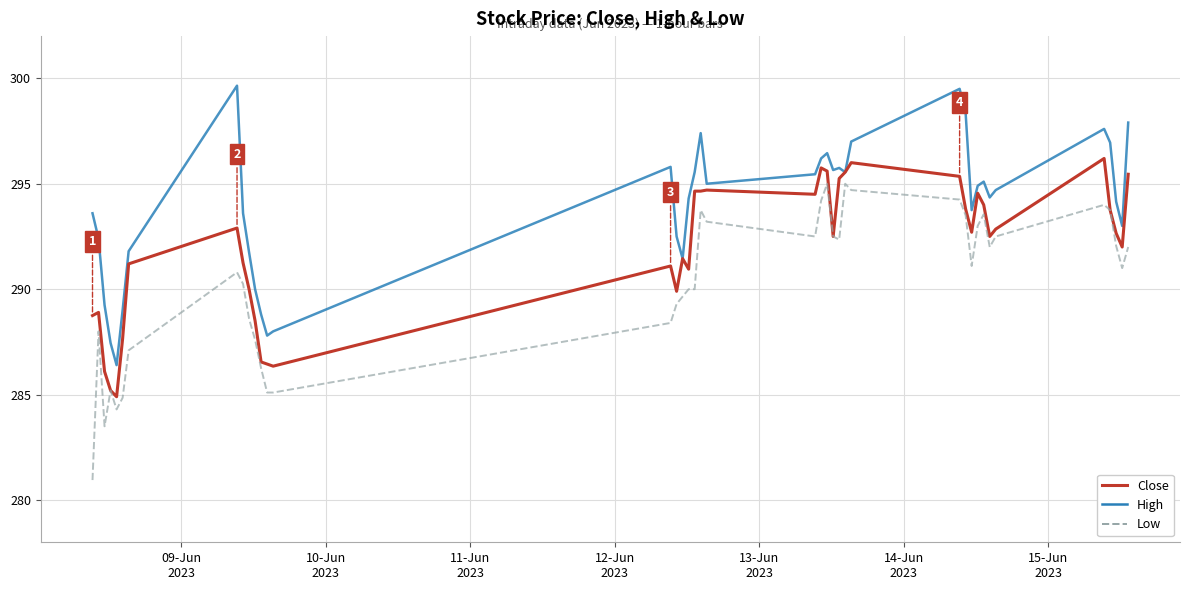

At how many categories does at least one series exceed 299?

2